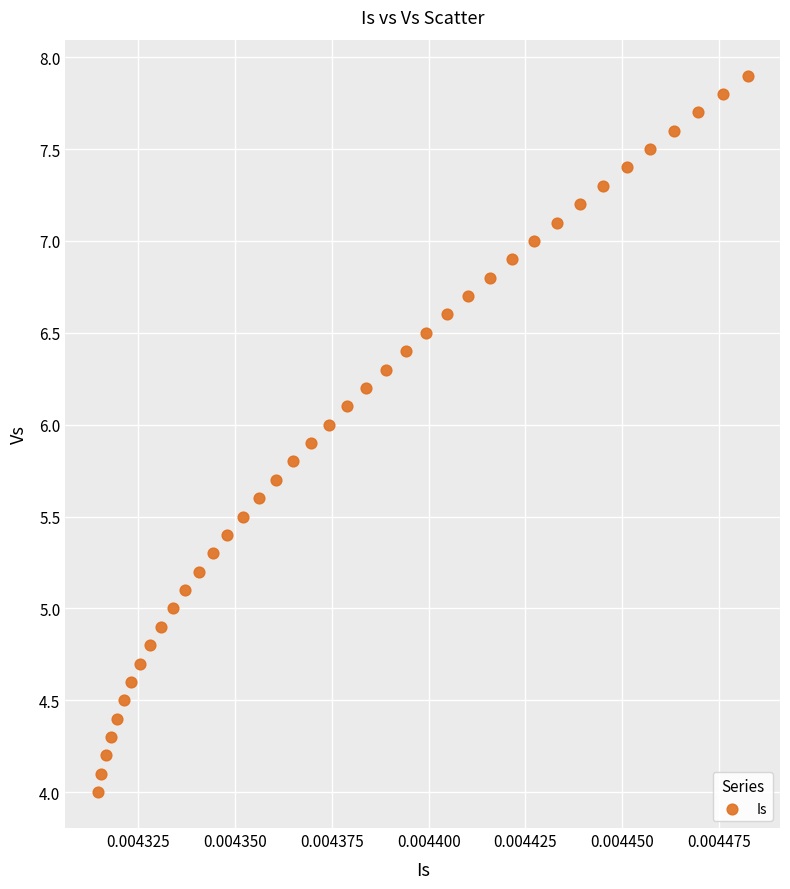

What is the range of Y values (max minus min)?

3.9